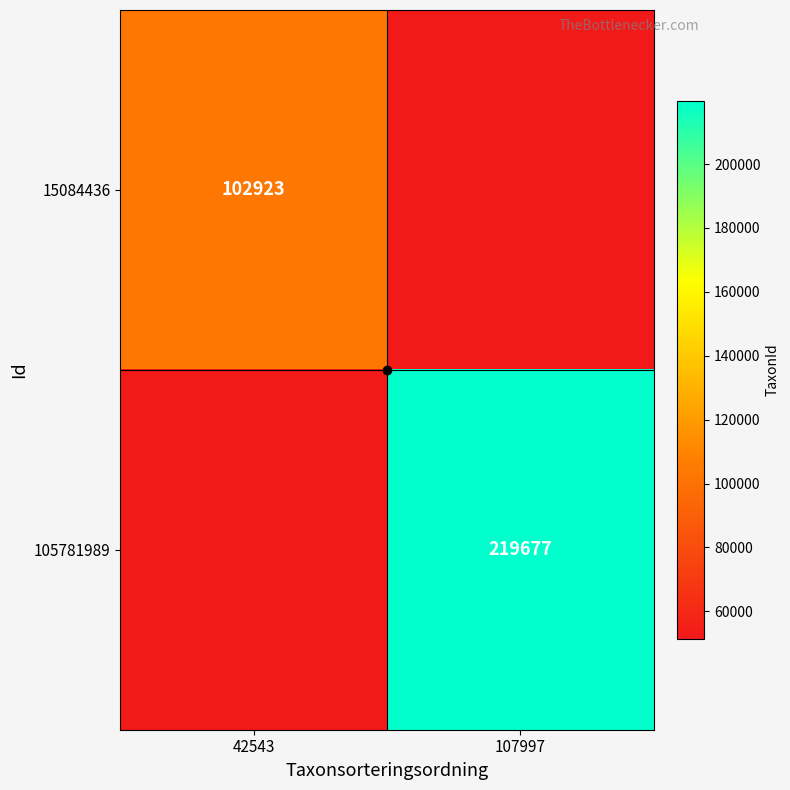

How many series are shown in this chart?

2